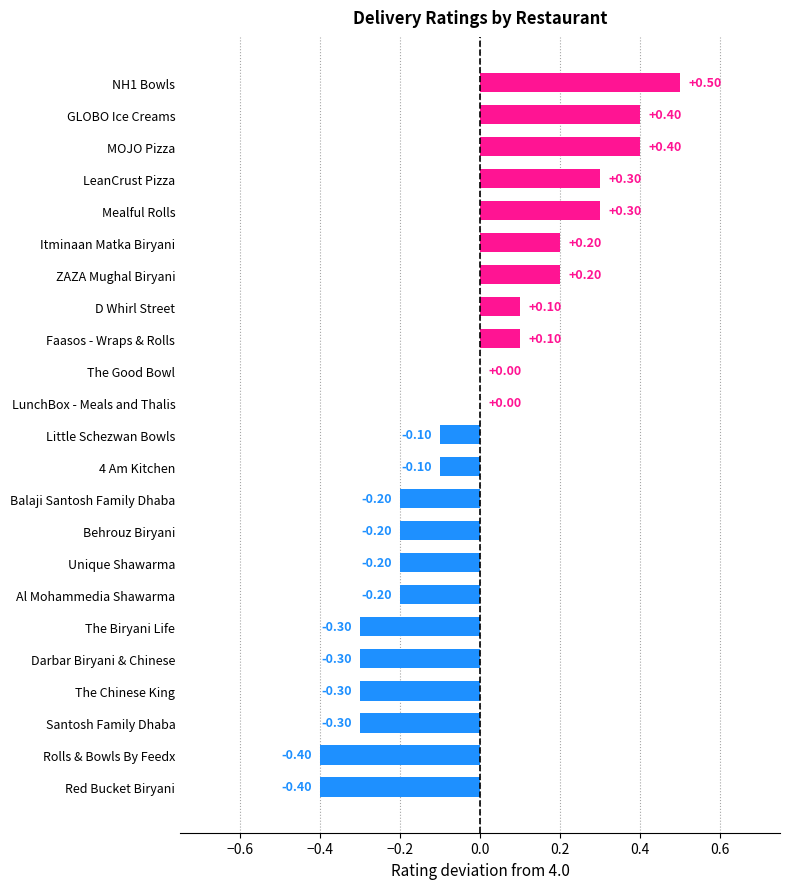

Between Santosh Family Dhaba and The Good Bowl, which is larger?

The Good Bowl